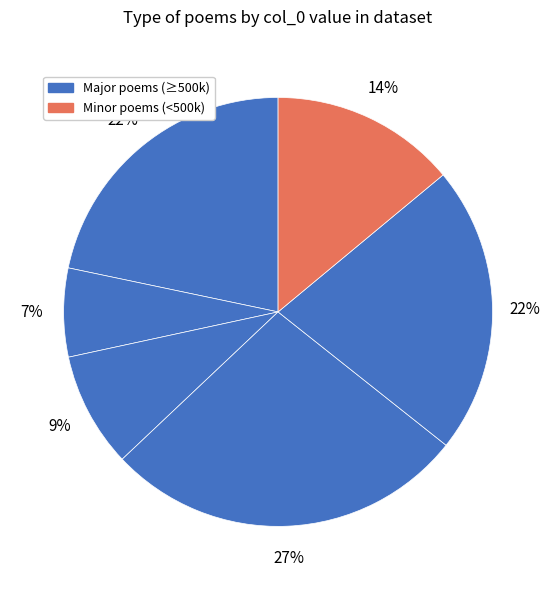

How many slices are in this pie chart?

6